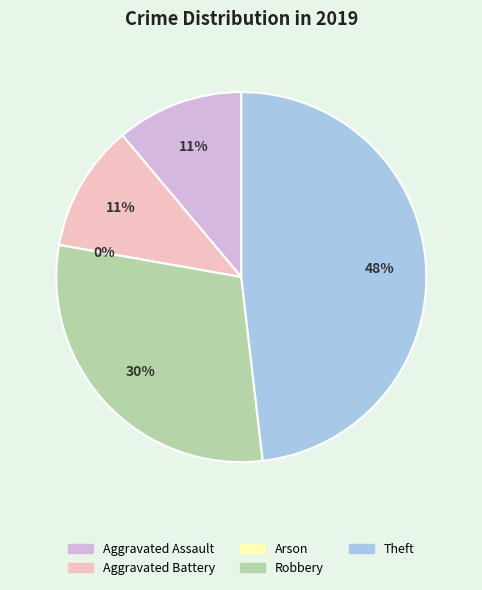

Is Aggravated Assault the majority of the pie?

No